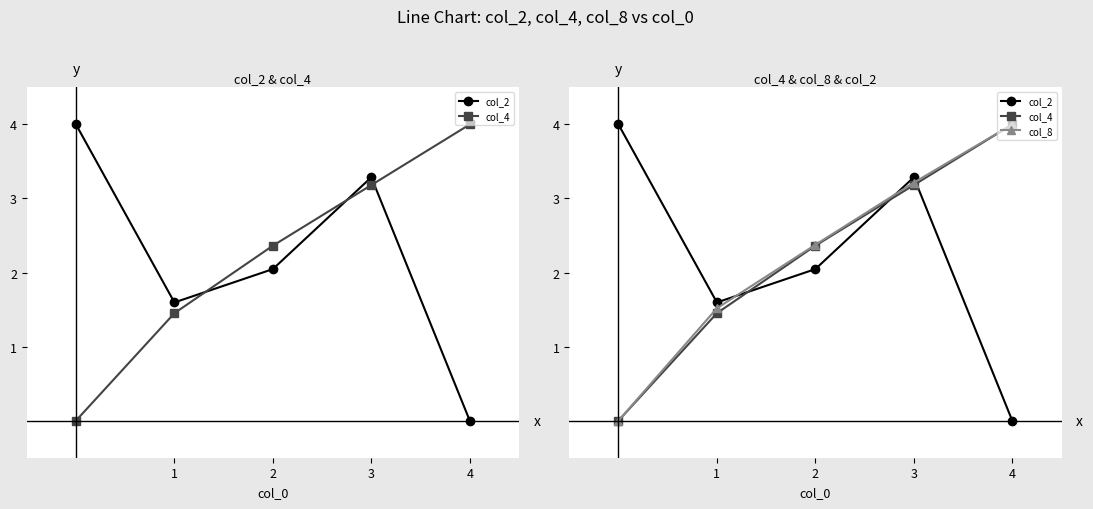

True or false: col_2 has more than 0 interior local peaks.

True